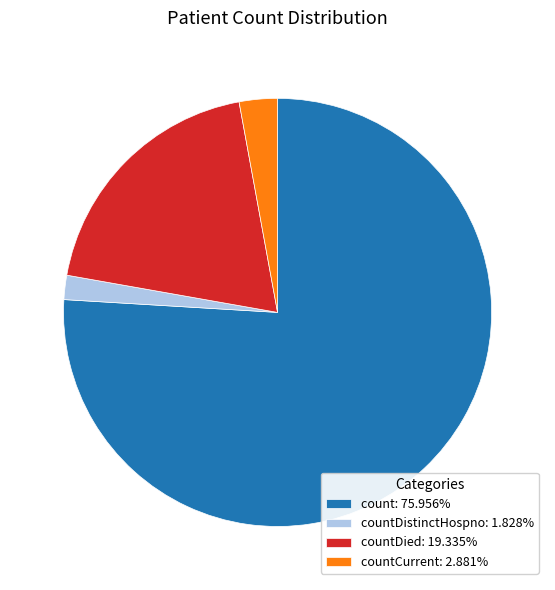

Is the sum of countCurrent: 2.881% and countDied: 19.335% greater than half?

No